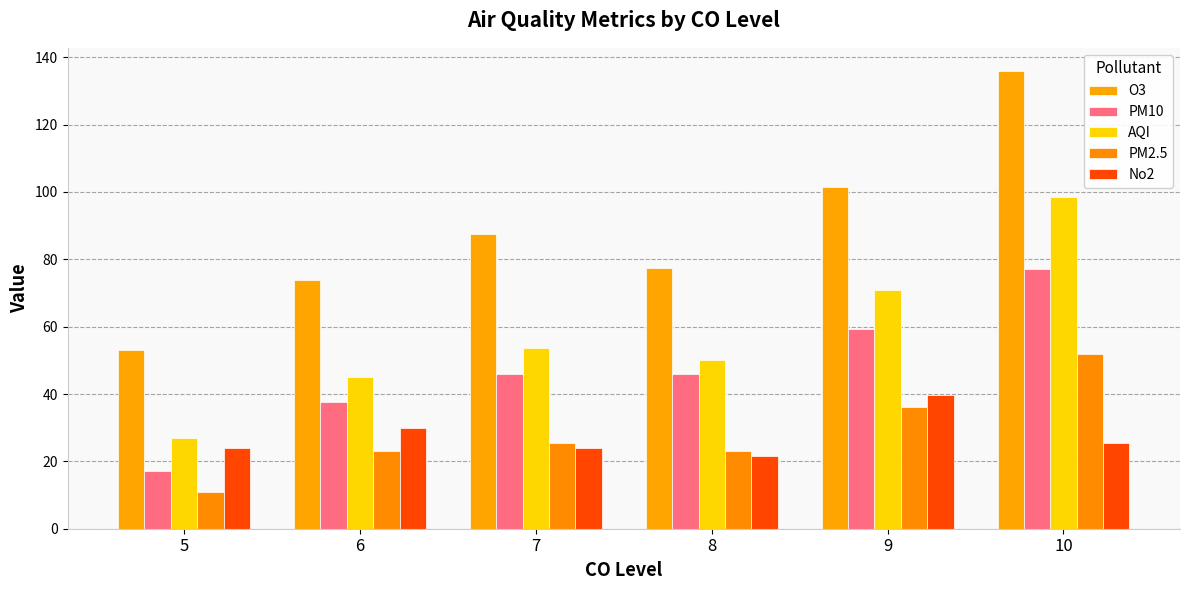

At how many categories does at least one series exceed 14?

6